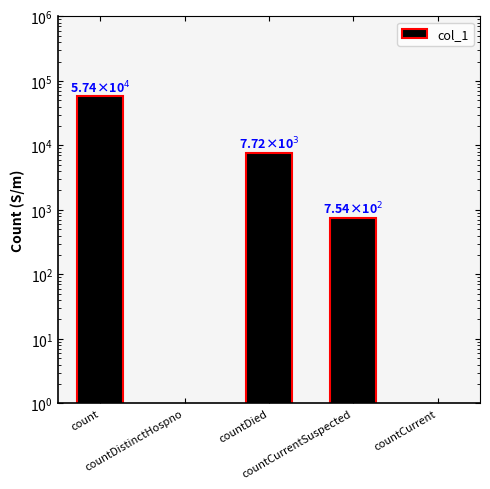

True or false: the data shows 754 at countCurrentSuspected.

True